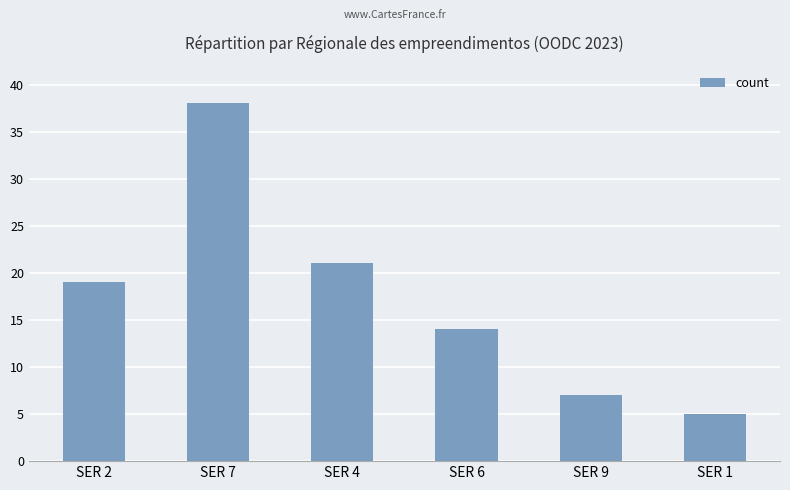

The chart shows a value of 33 at SER 4. True or false?

False